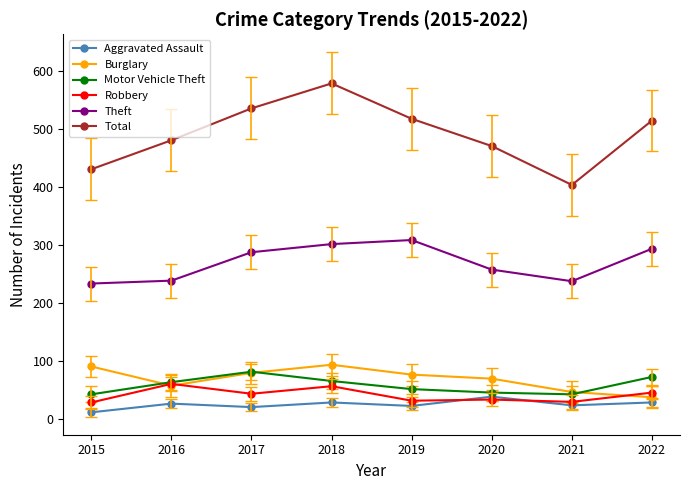

At which category is the sum across all series the highest?

2018